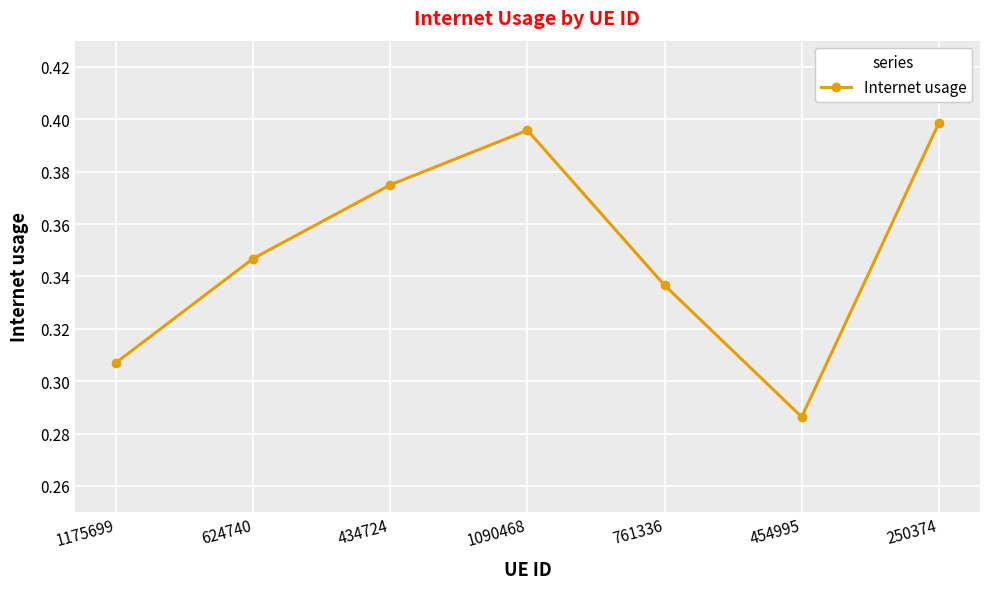

Which has a higher value, 250374 or 1175699?

250374